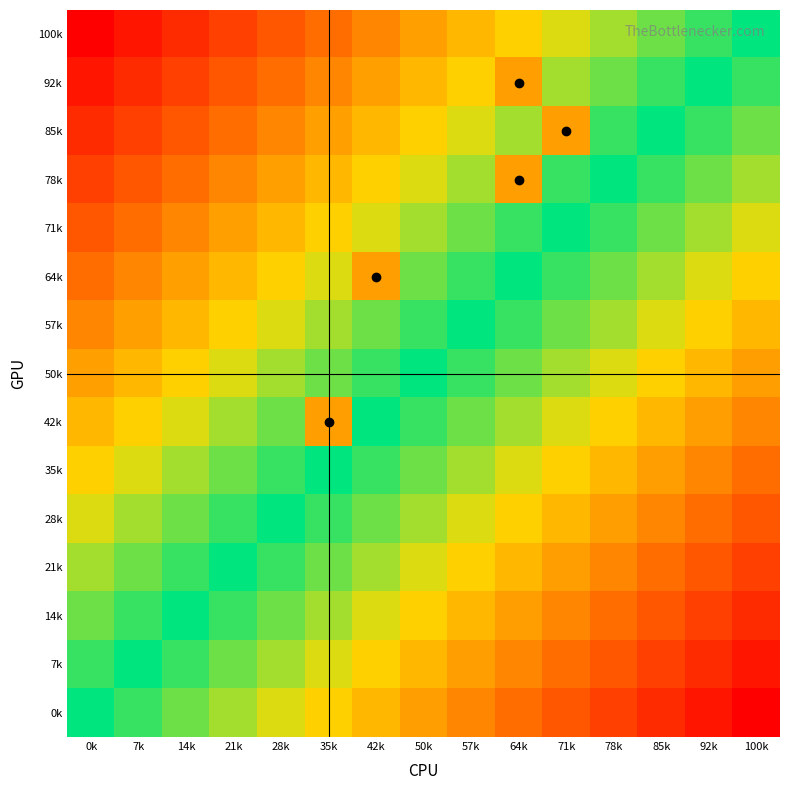

What is the greatest value displayed?

1.0